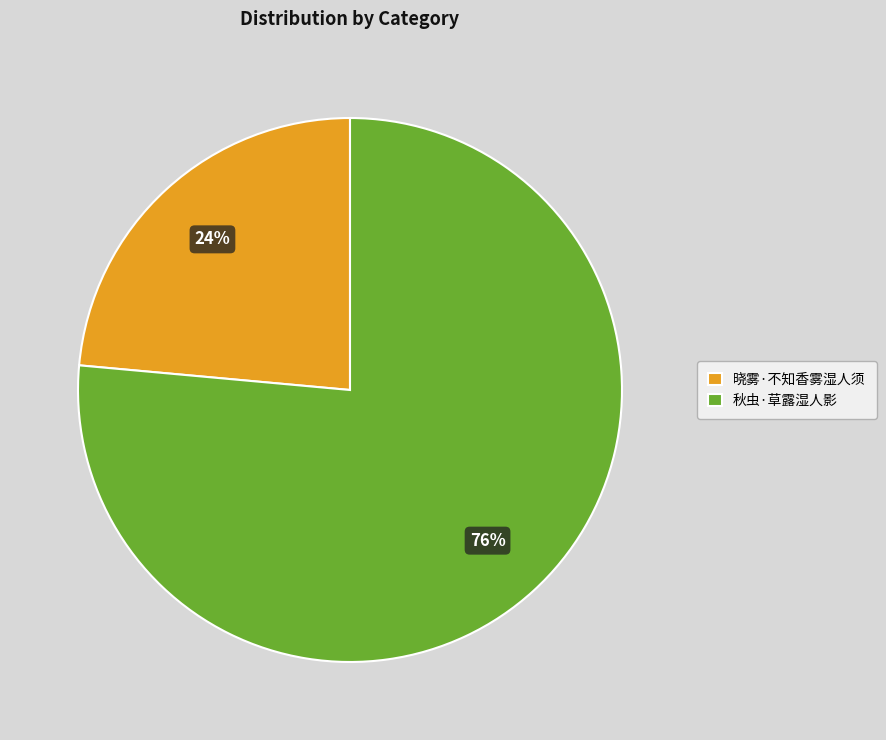

Is the sum of 秋虫·草露湿人影 and 晓雾·不知香雾湿人须 greater than half?

Yes